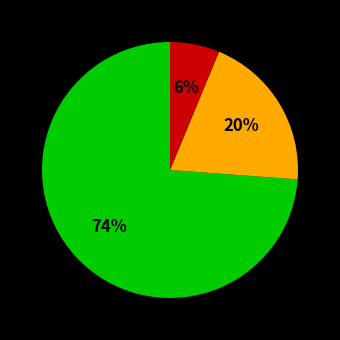

Is there any slice that represents more than half of the pie?

Yes